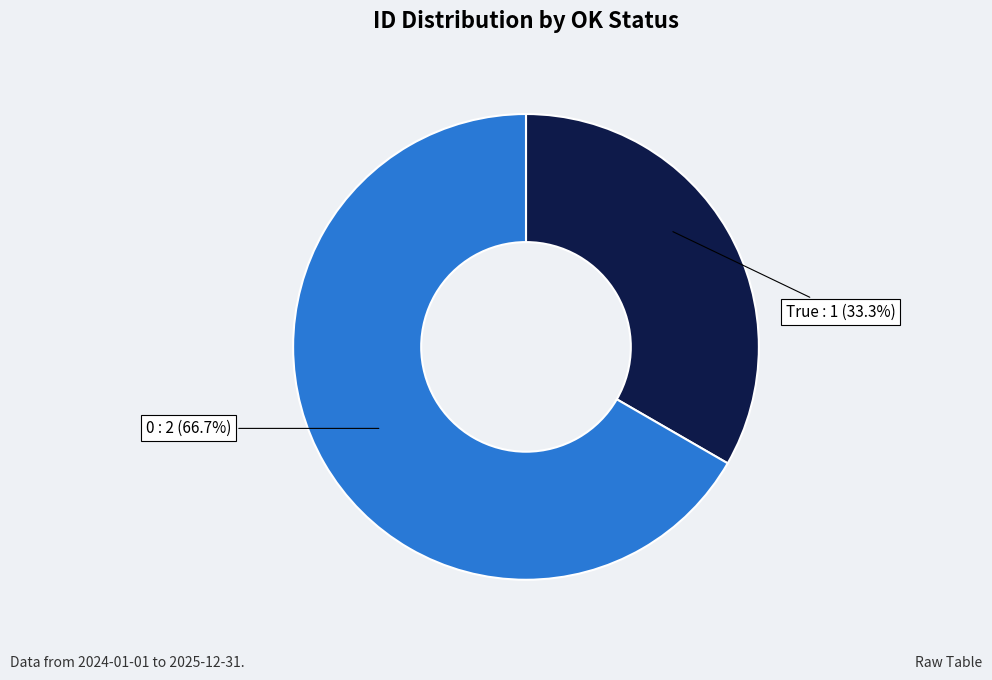

Is there any slice that represents more than half of the pie?

Yes